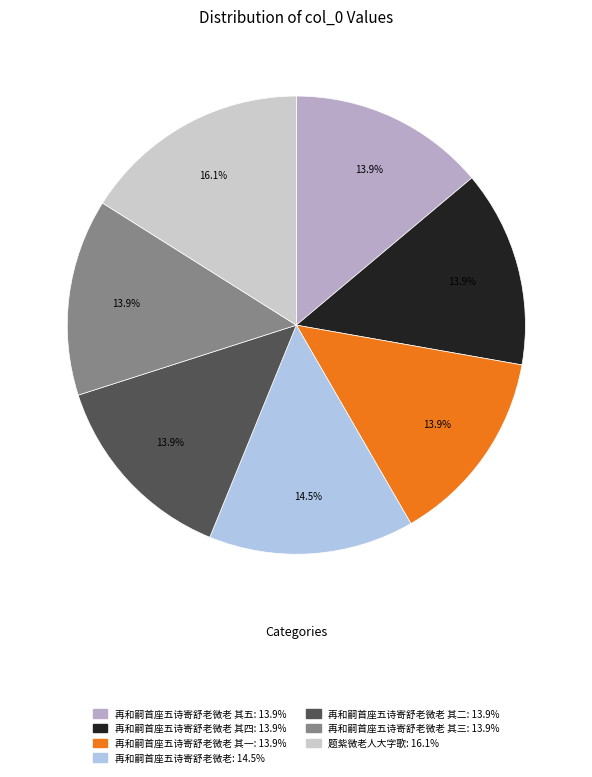

Is there any slice that represents more than half of the pie?

No